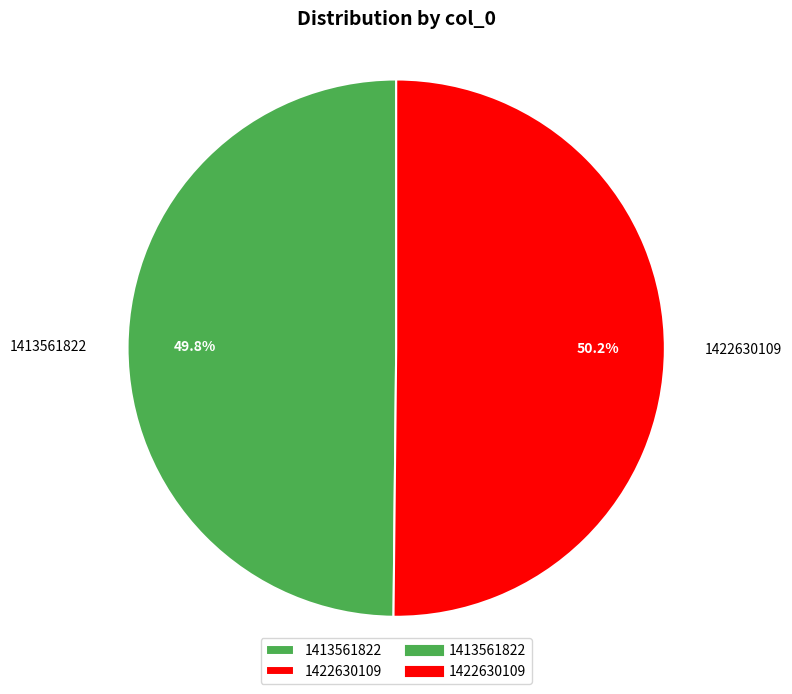

How many slices are in this pie chart?

2